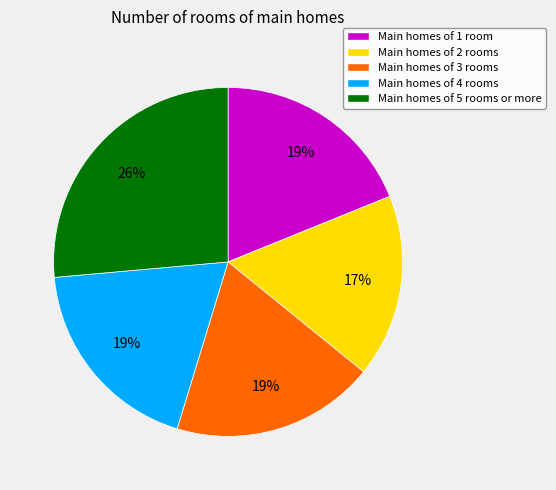

To the nearest percent, what is the average slice percentage?

20%